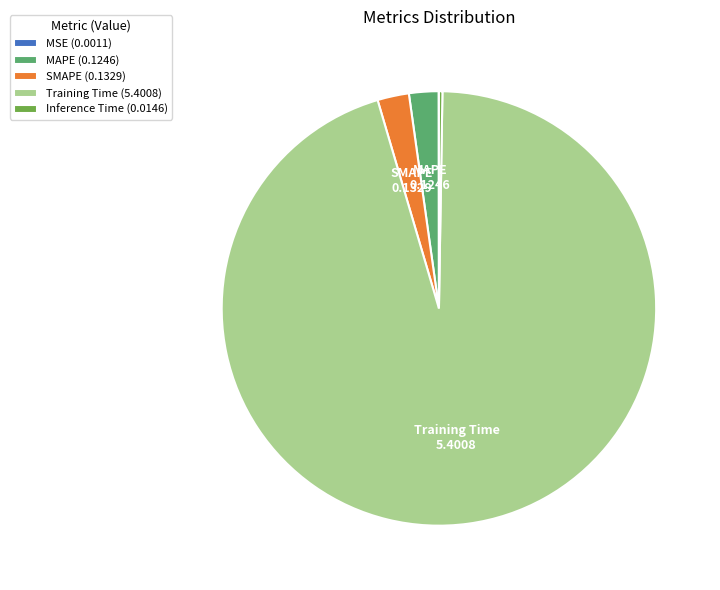

What is the majority slice?

Training Time